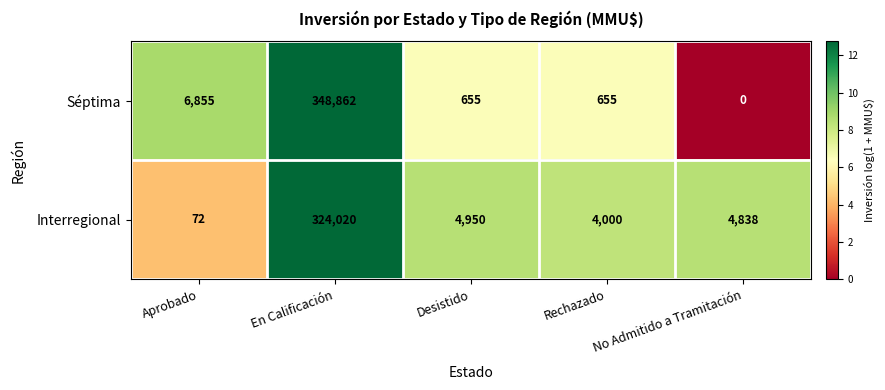

Which series has the largest total across all categories?

Séptima